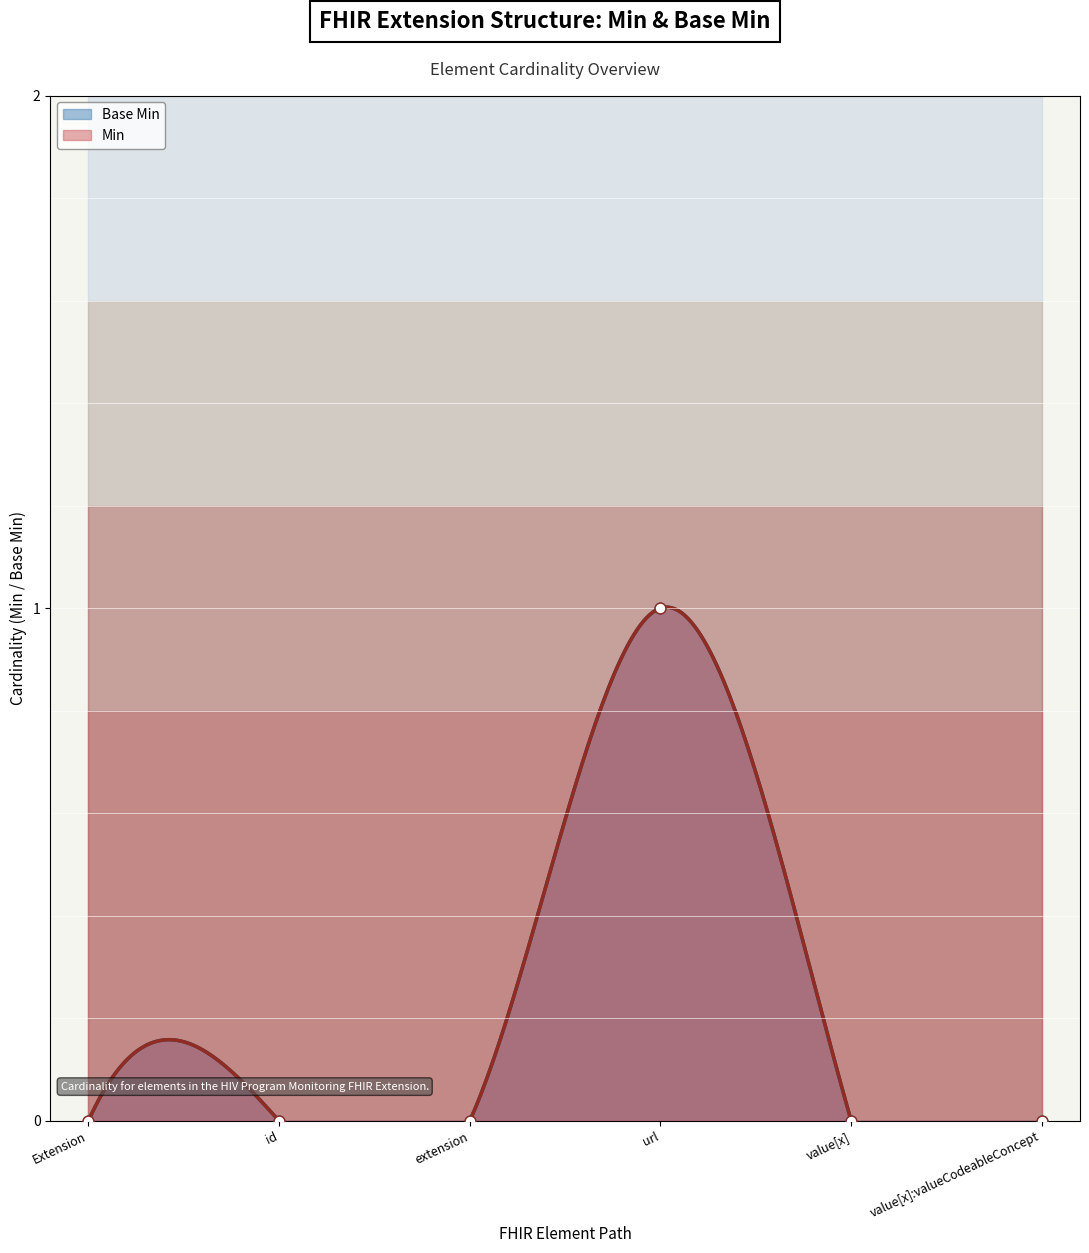

Which series has the largest total across all categories?

Base Min